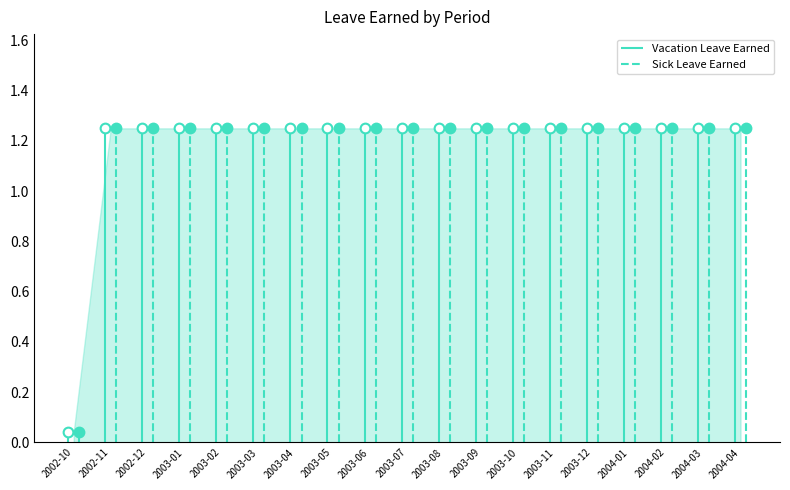

True or false: Vacation Leave Earned and Sick Leave Earned intersect in this chart.

False